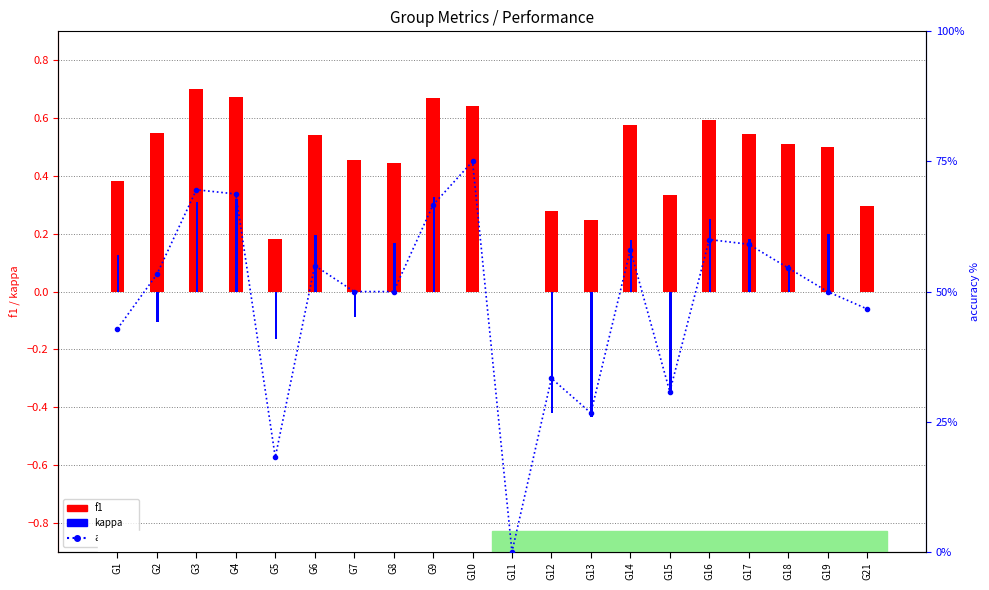

Is it true that f1 equals 1.1 at G3?

False